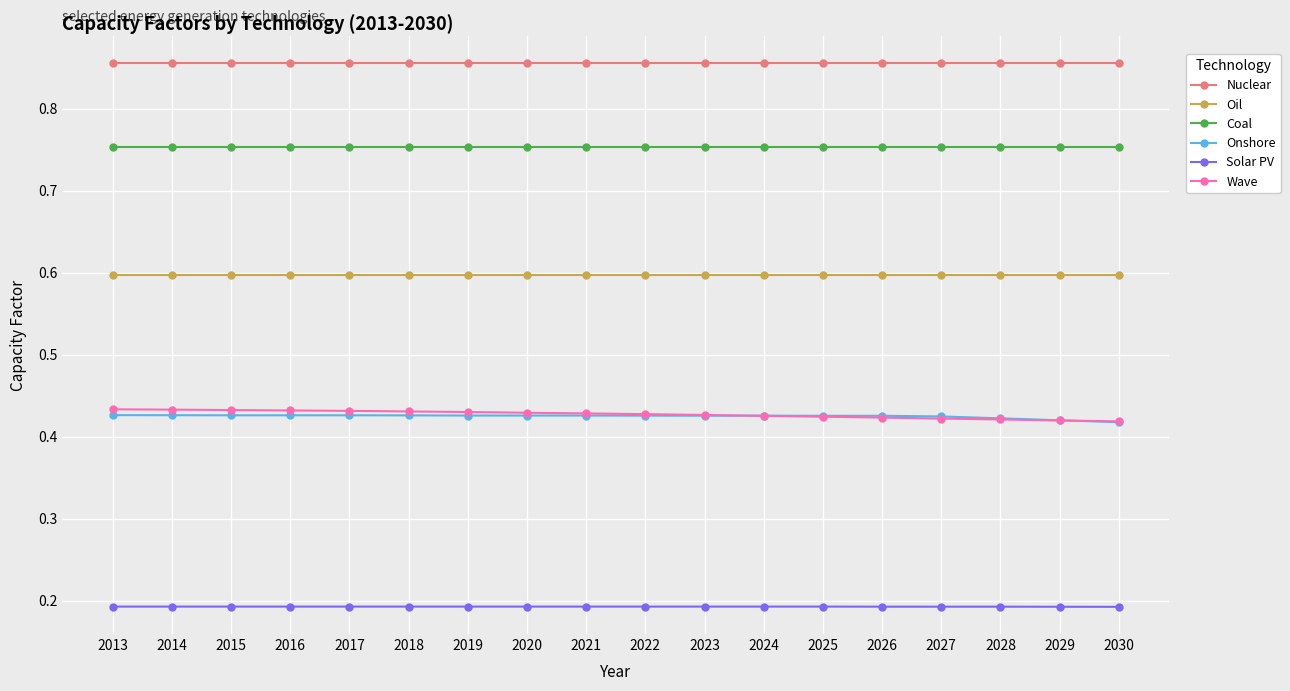

Count the Wave values in the range 0 to 1.

18